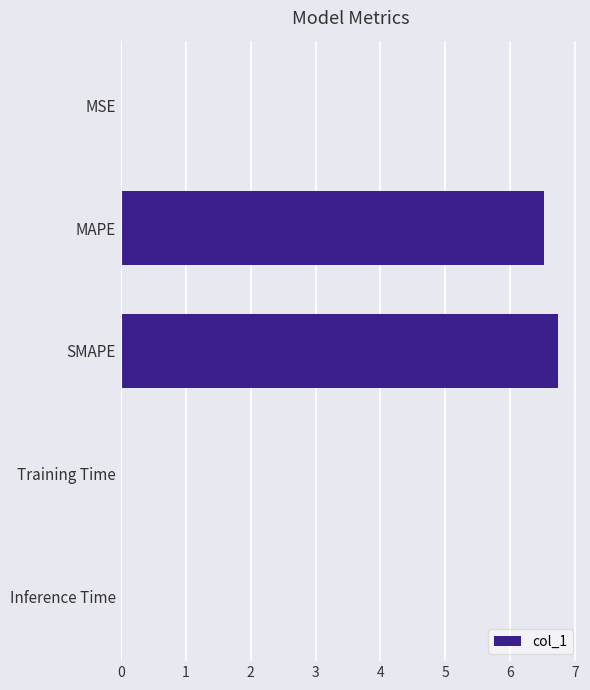

What is the sum of all values?

13.3